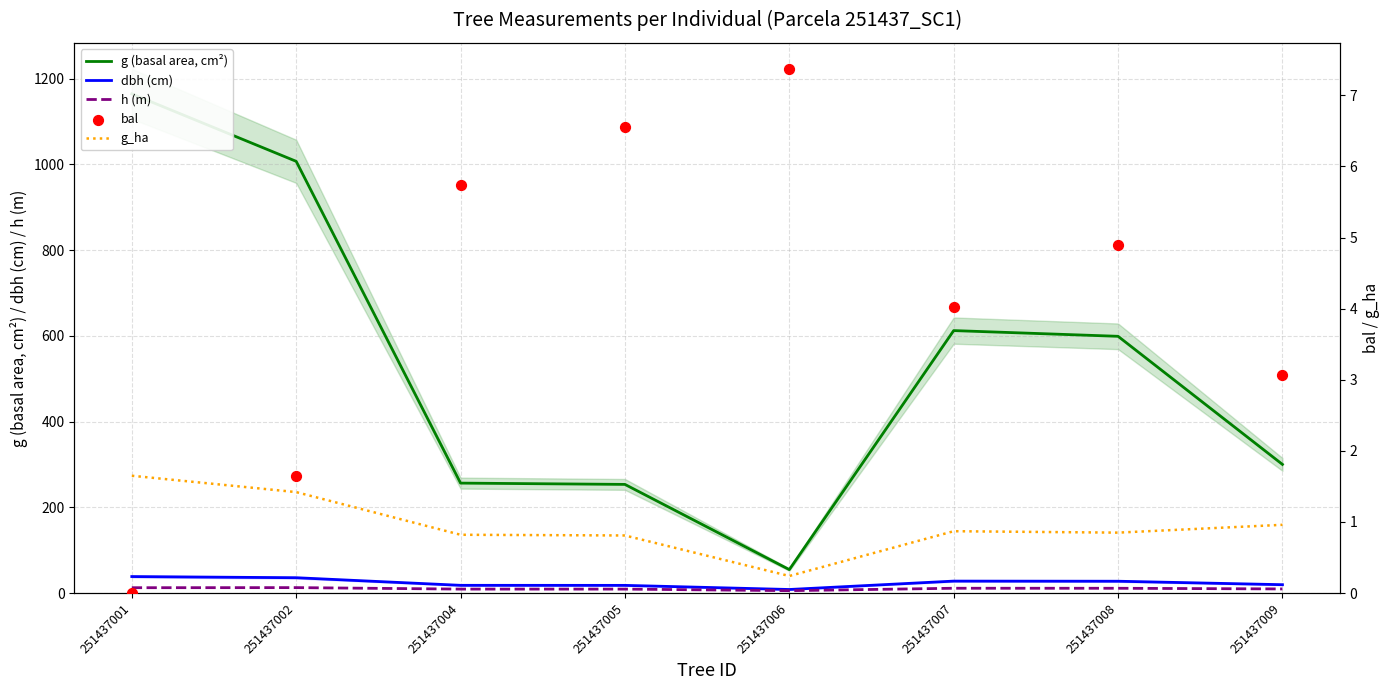

At which category is the sum across all series the highest?

251437001